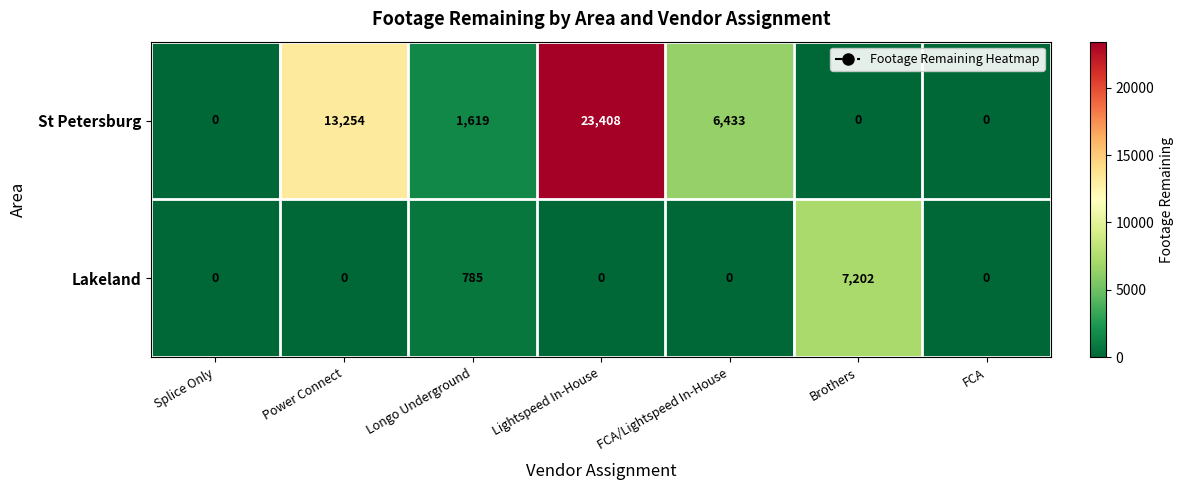

What is the greatest value displayed?

23408